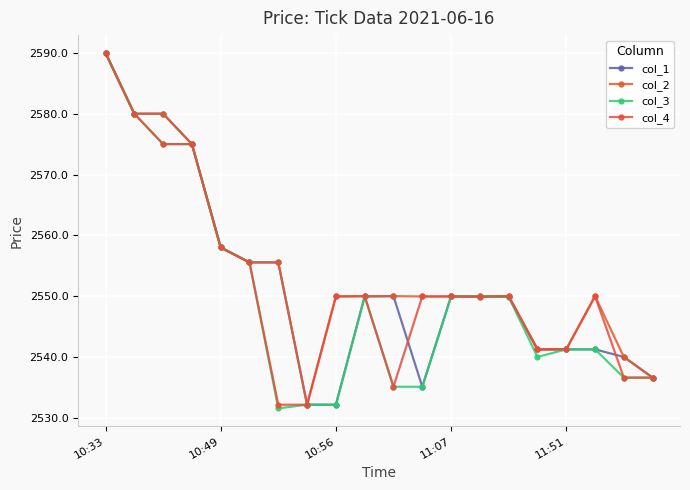

At how many categories does at least one series exceed 2569?

4